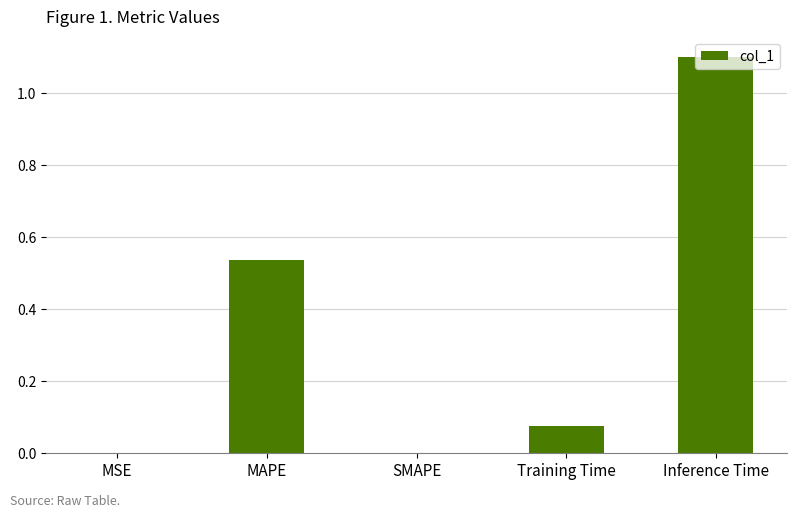

What is the change in value from MSE to Training Time?

+0.1